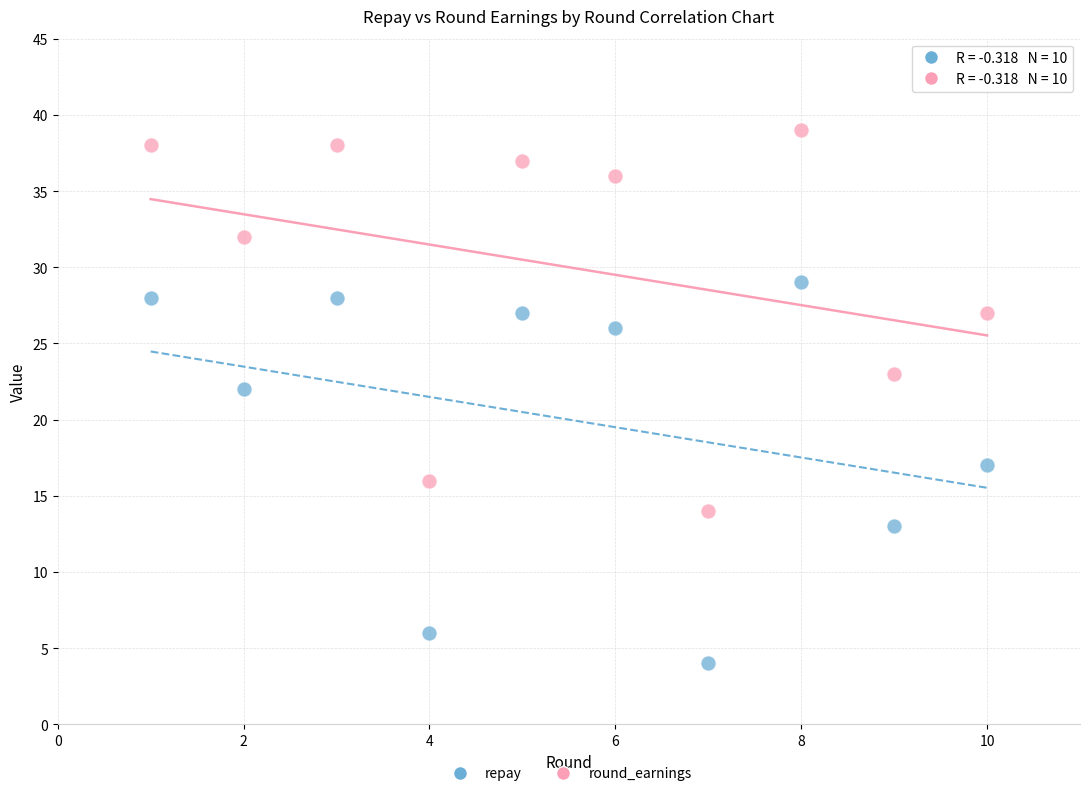

Across all data points, what is the range of X values (max minus min)?

9